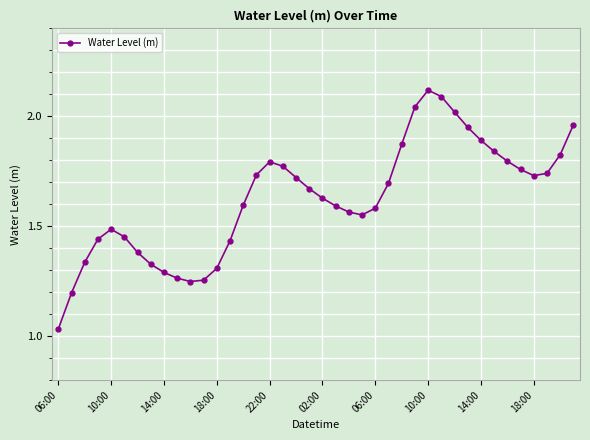

How many interior local valleys (lower than both neighbors) does the data have?

3